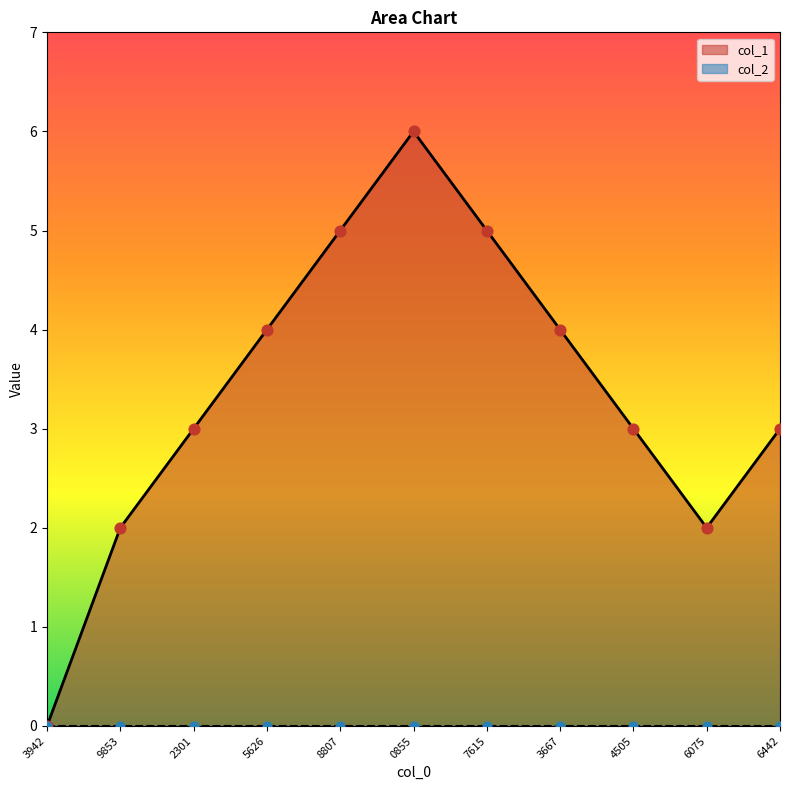

True or false: col_1 has a value of 9 at 0855.

False